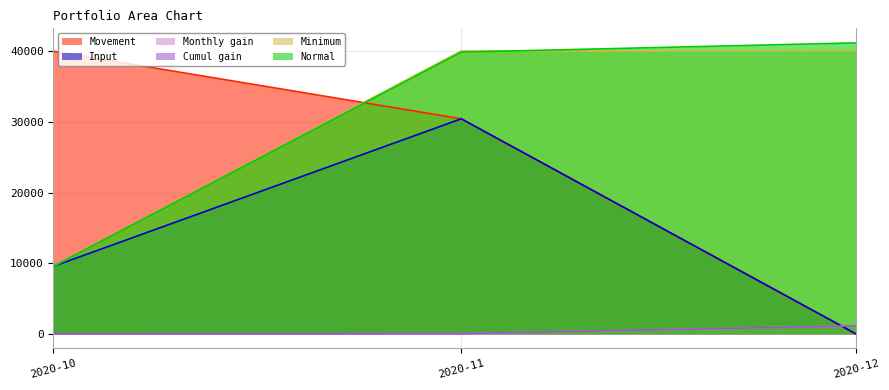

Is it true that Normal equals 41186.7 at 2020-12?

True